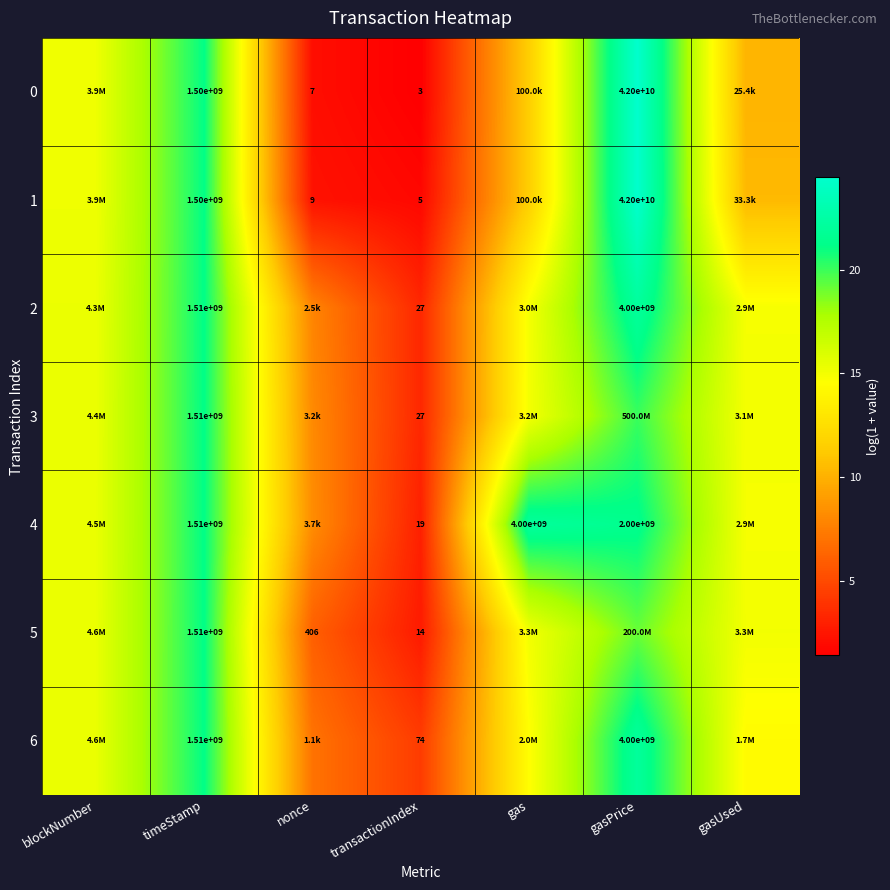

Is it true that 0 equals 5.9 at timeStamp?

False